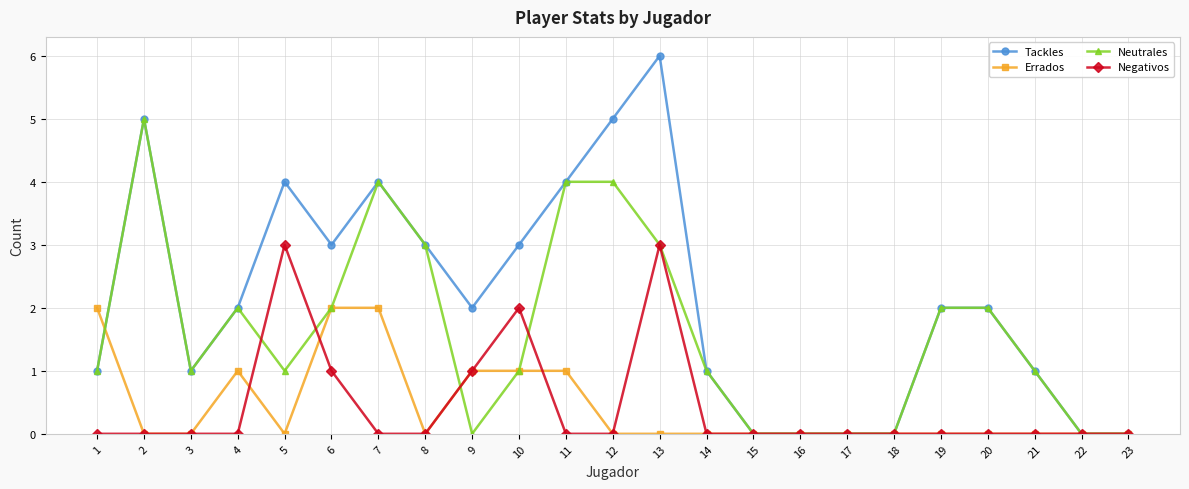

Reading left to right, what are all the values shown in this chart?

Tackles: 1	5	1	2	4	3	4	3	2	3	4	5	6	1	0	0	0	0	2	2	1	0	0
Errados: 2	0	0	1	0	2	2	0	1	1	1	0	0	0	0	0	0	0	0	0	0	0	0
Neutrales: 1	5	1	2	1	2	4	3	0	1	4	4	3	1	0	0	0	0	2	2	1	0	0
Negativos: 0	0	0	0	3	1	0	0	1	2	0	0	3	0	0	0	0	0	0	0	0	0	0